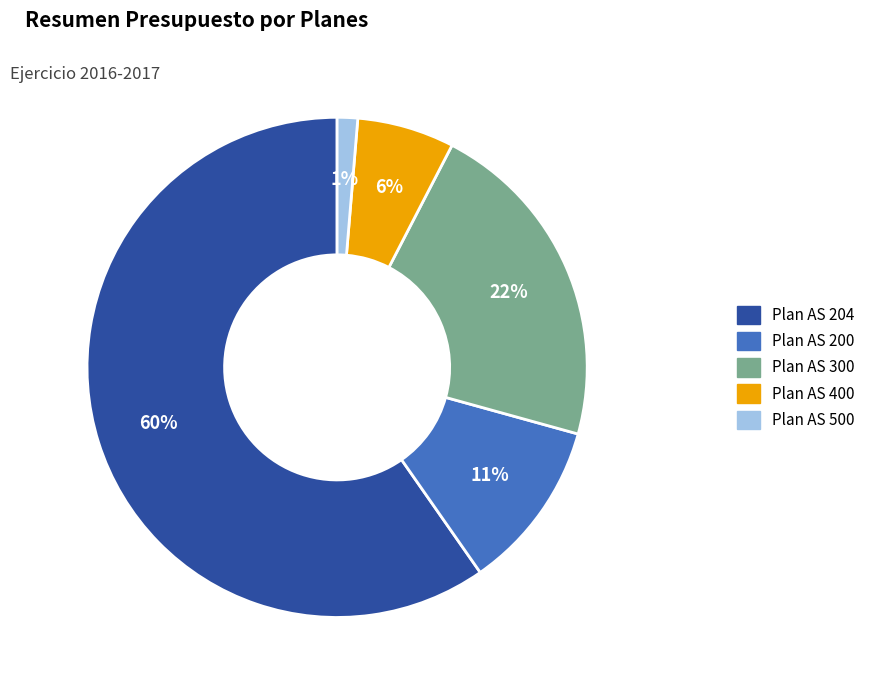

What percentage is the Plan AS 300 slice, to the nearest percent?

22%